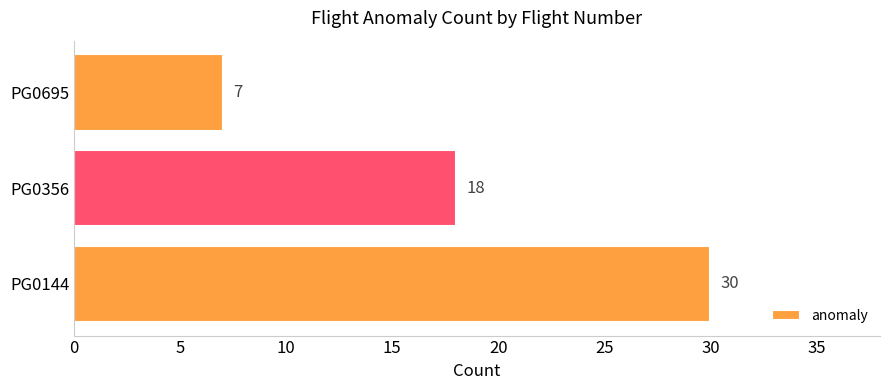

Is it true that the value at PG0695 is 2?

False